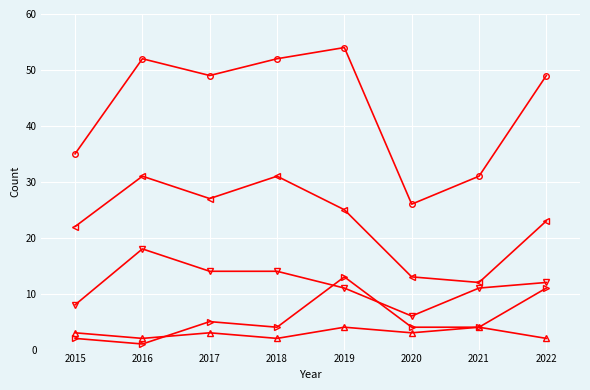

At which category does the chart reach its peak across all series?

2019